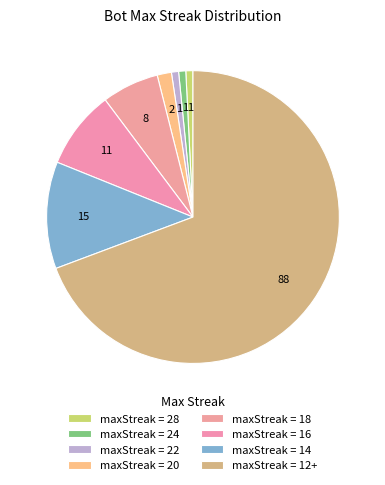

To the nearest percent, what is the average slice percentage?

12%